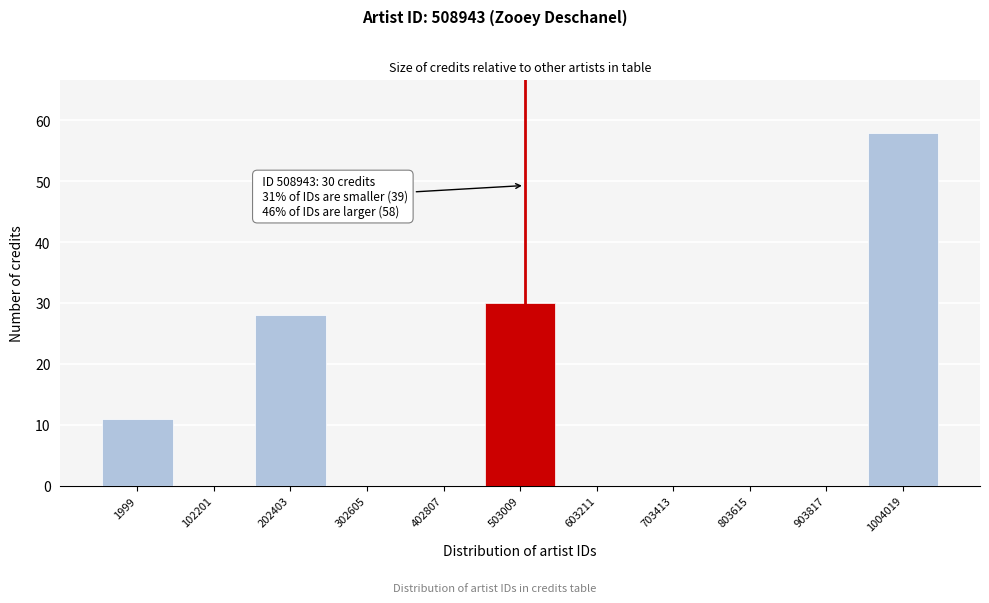

Which range on the x-axis has the tallest bar?

960000 to 1060000